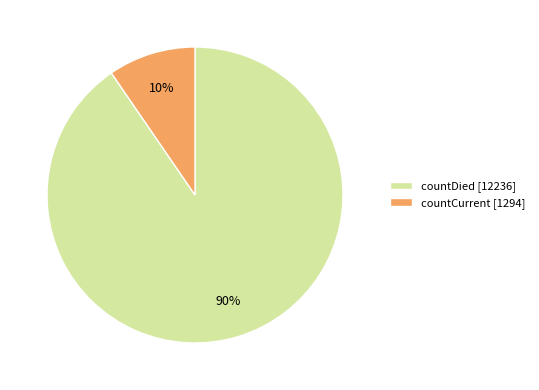

To the nearest percent, what percentage of the pie is countDied?

90%